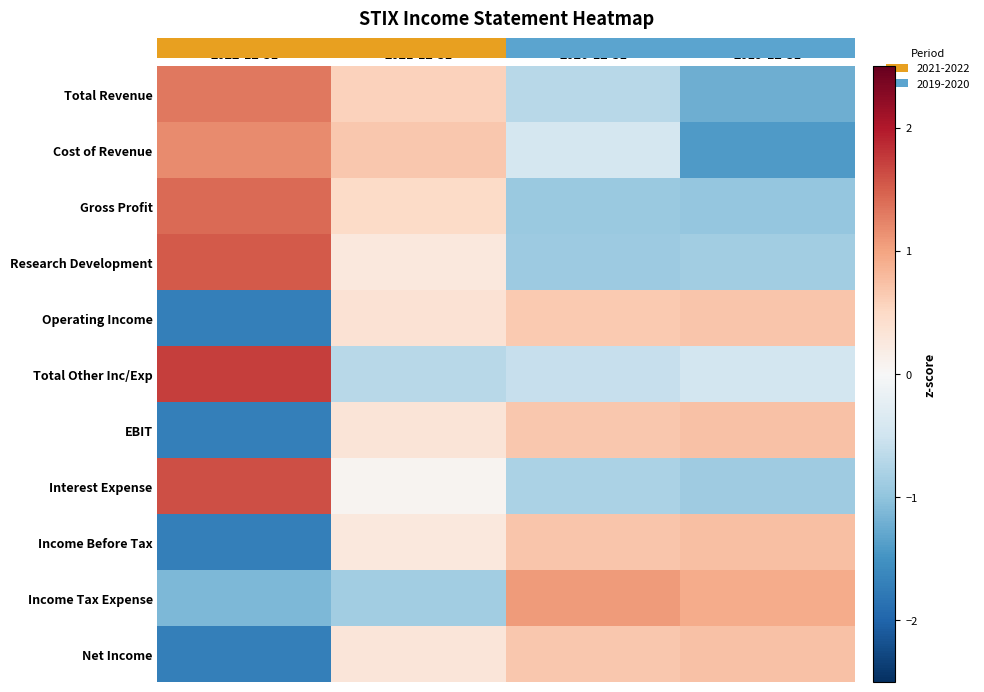

Reading left to right, what are all the values shown in this chart?

Total Revenue: 2022-12-31=1.3	2021-12-31=0.6	2020-12-31=-0.7	2019-12-31=-1.2
Cost of Revenue: 2022-12-31=1.2	2021-12-31=0.7	2020-12-31=-0.4	2019-12-31=-1.4
Gross Profit: 2022-12-31=1.4	2021-12-31=0.5	2020-12-31=-0.9	2019-12-31=-1.0
Research Development: 2022-12-31=1.5	2021-12-31=0.3	2020-12-31=-0.9	2019-12-31=-0.9
Operating Income: 2022-12-31=-1.7	2021-12-31=0.4	2020-12-31=0.7	2019-12-31=0.7
Total Other Inc/Exp: 2022-12-31=1.7	2021-12-31=-0.7	2020-12-31=-0.6	2019-12-31=-0.5
EBIT: 2022-12-31=-1.7	2021-12-31=0.3	2020-12-31=0.7	2019-12-31=0.7
Interest Expense: 2022-12-31=1.6	2021-12-31=0.1	2020-12-31=-0.8	2019-12-31=-0.9
Income Before Tax: 2022-12-31=-1.7	2021-12-31=0.3	2020-12-31=0.7	2019-12-31=0.7
Income Tax Expense: 2022-12-31=-1.1	2021-12-31=-0.9	2020-12-31=1.1	2019-12-31=0.9
Net Income: 2022-12-31=-1.7	2021-12-31=0.3	2020-12-31=0.7	2019-12-31=0.7